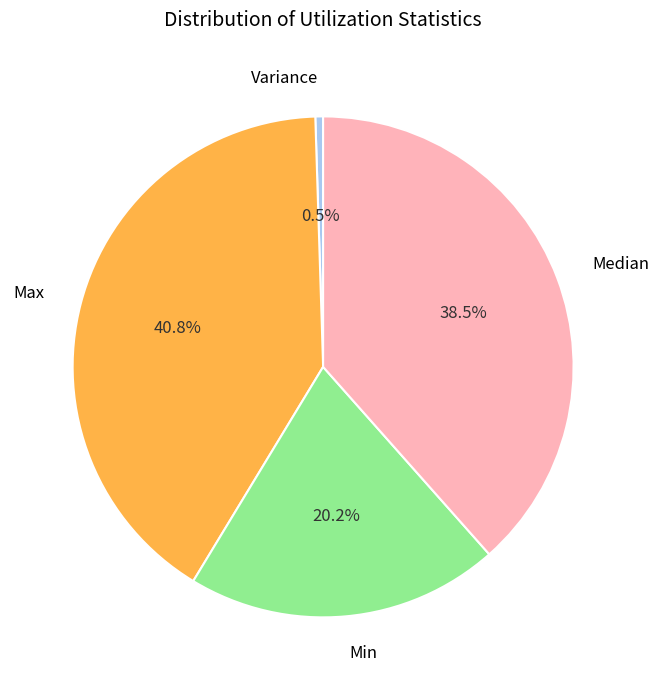

Rank the categories by value from lowest to highest.

Variance, Min, Median, Max